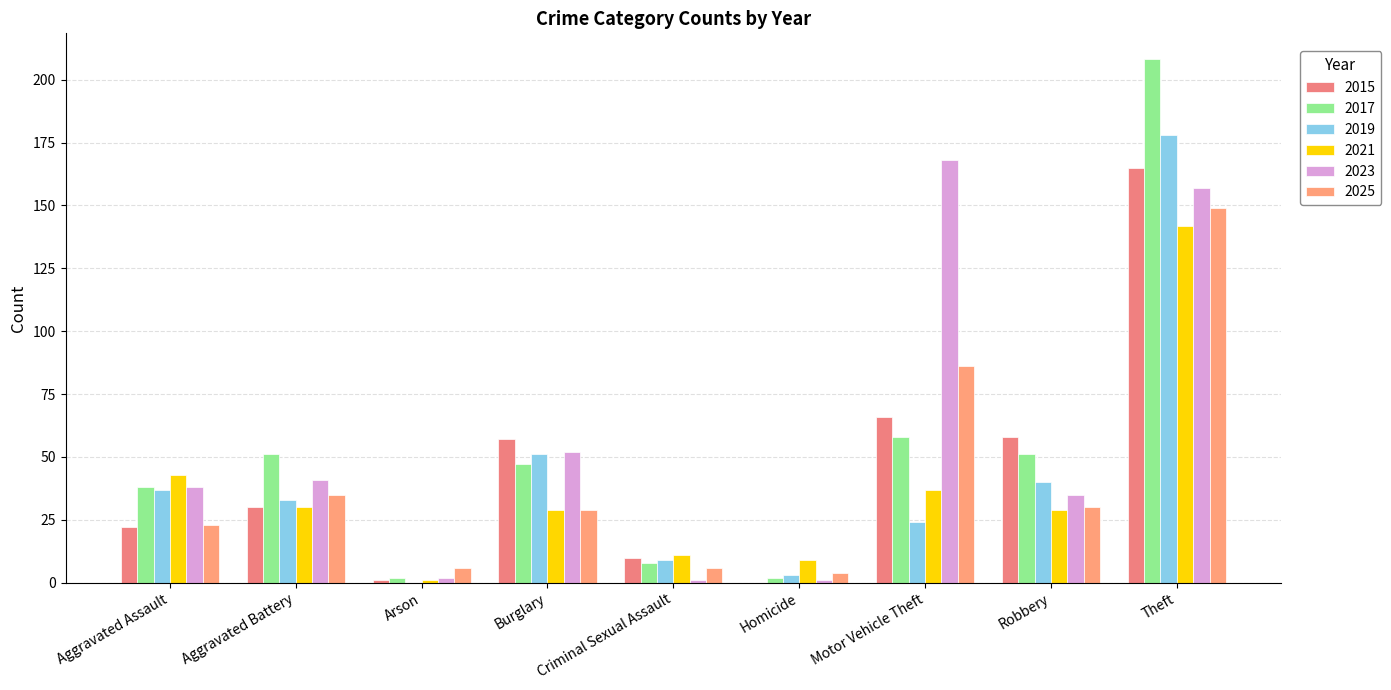

Which series has the largest range (max minus min)?

2017